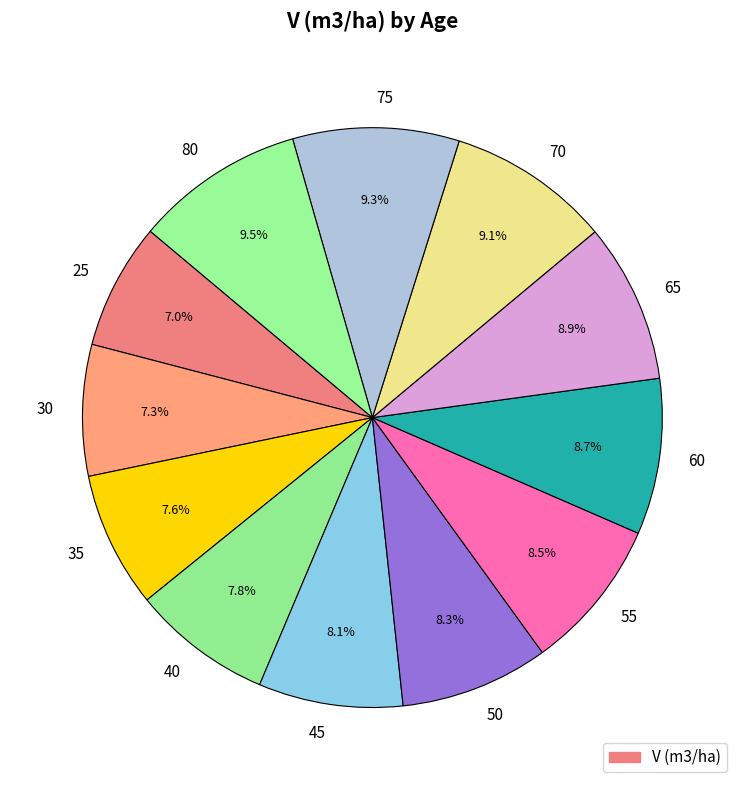

Which has a higher value, 65 or 50?

65